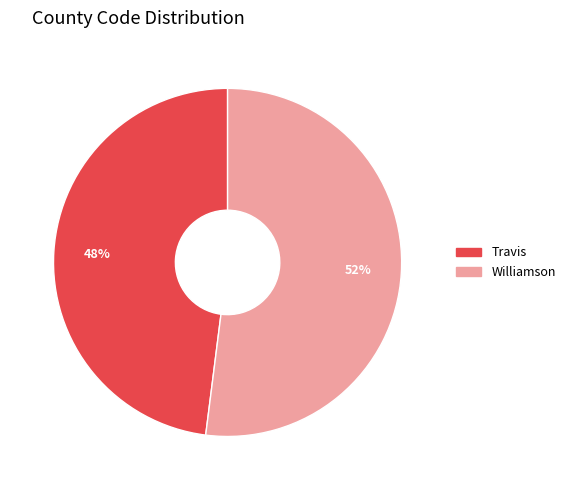

Rank the categories by value from highest to lowest.

Williamson, Travis